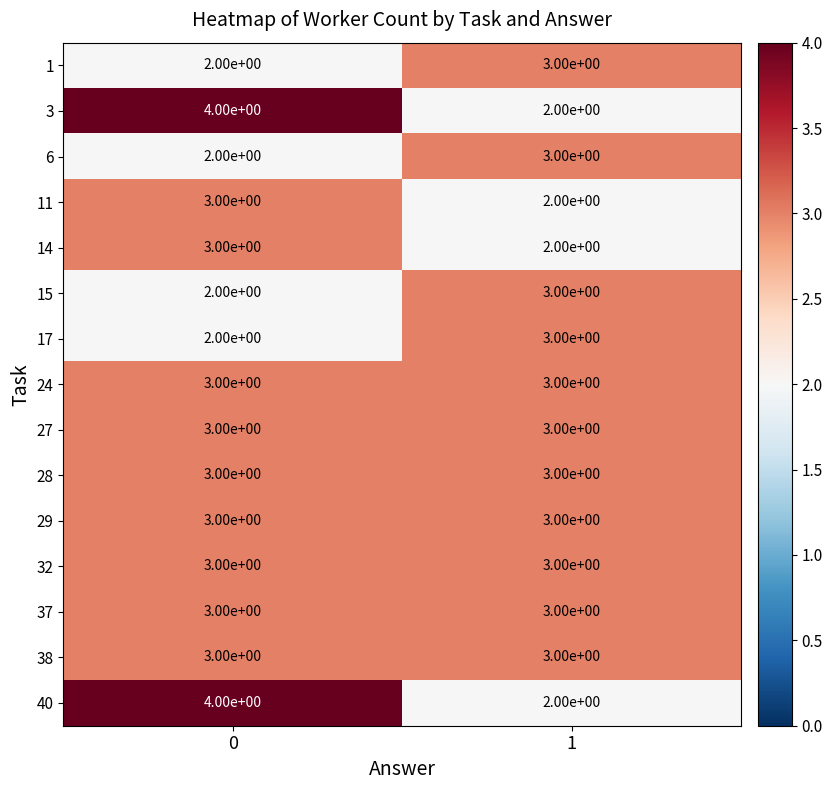

The value of 28 at 1 is 3. True or false?

True